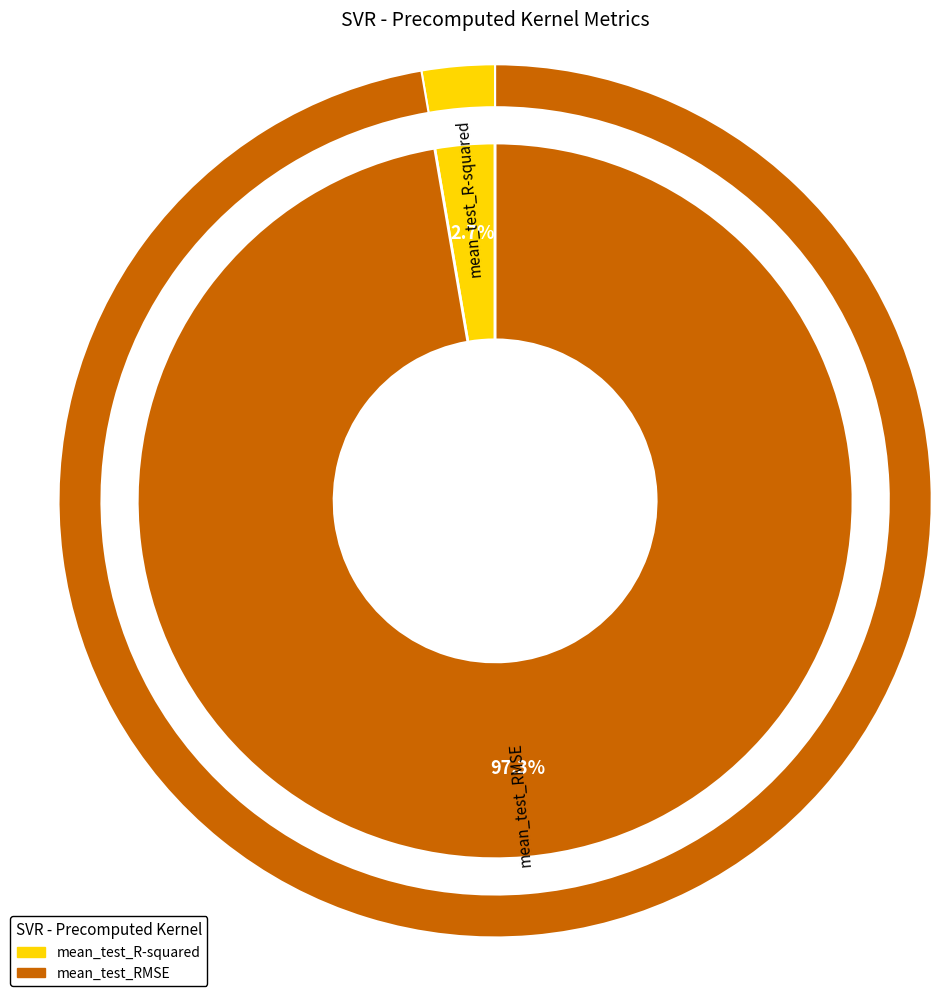

What is the largest slice in the pie chart?

mean_test_RMSE